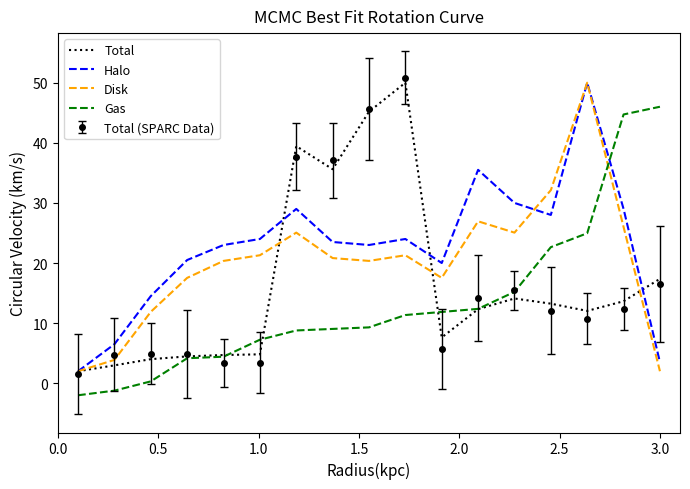

At how many categories does at least one series exceed 47?

2